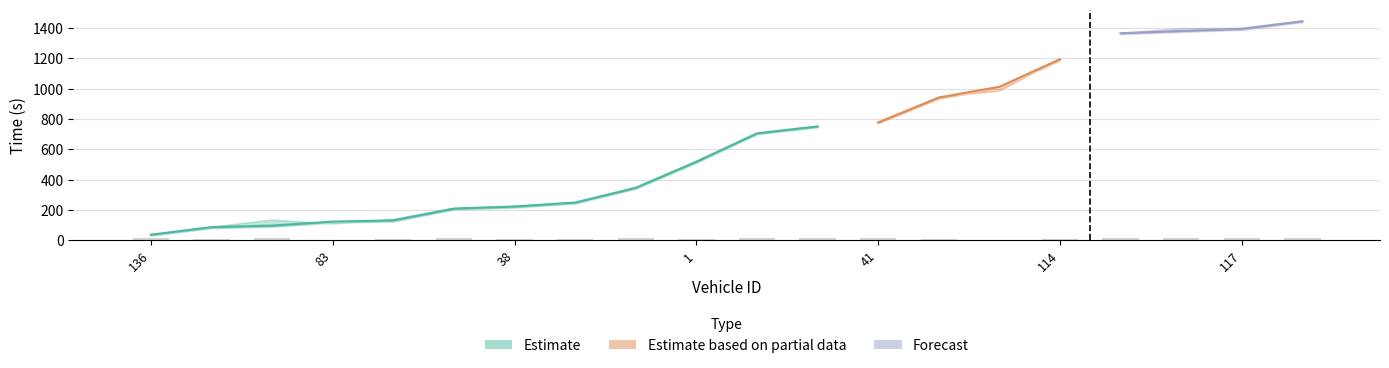

Does the chart contain stacked bars?

No